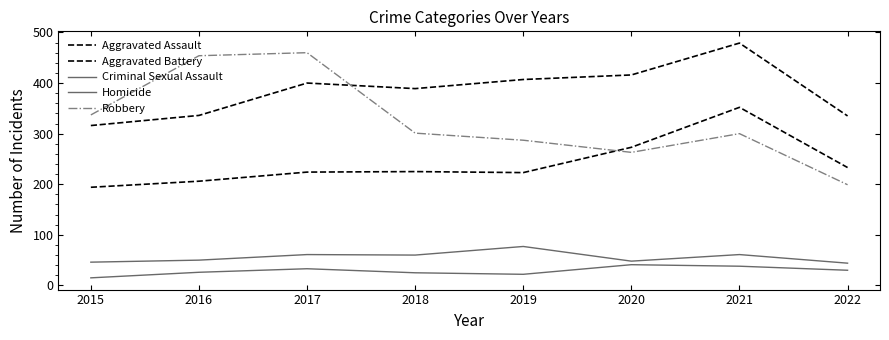

Does the chart have visible grid lines?

No